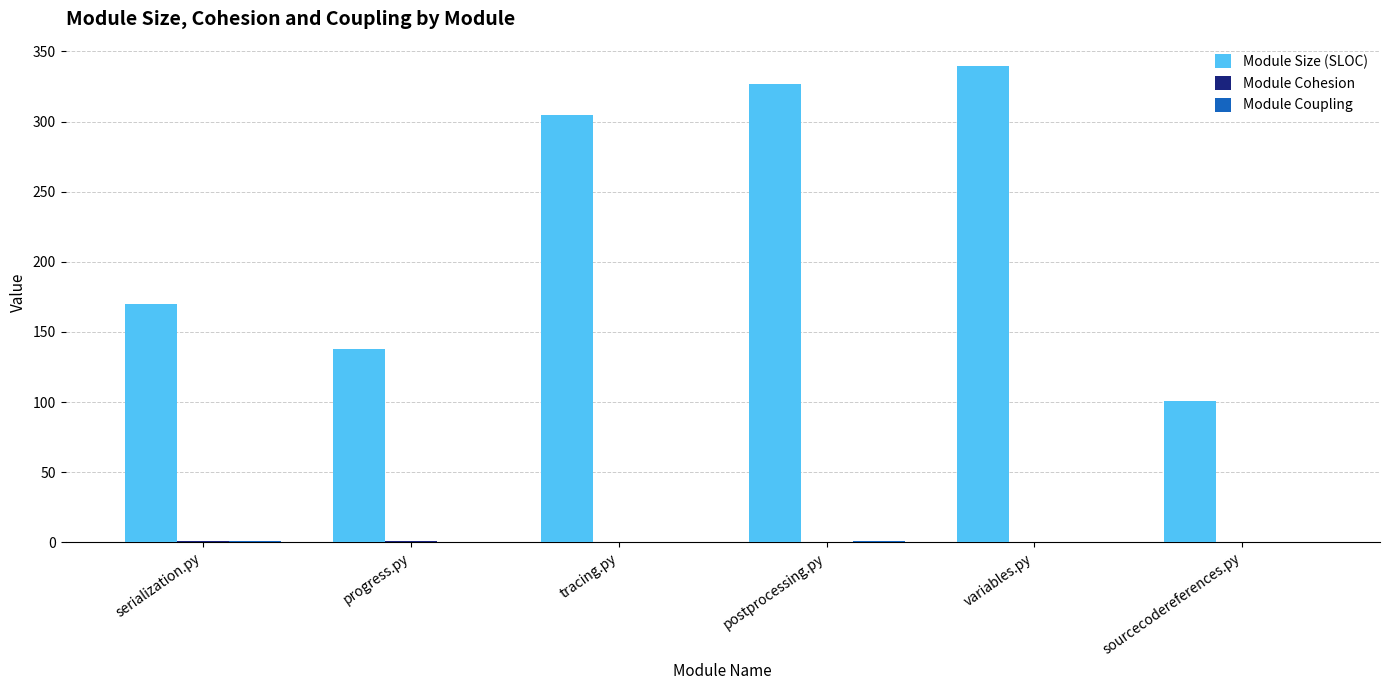

Is it true that Module Size (SLOC) equals 457.8 at tracing.py?

False